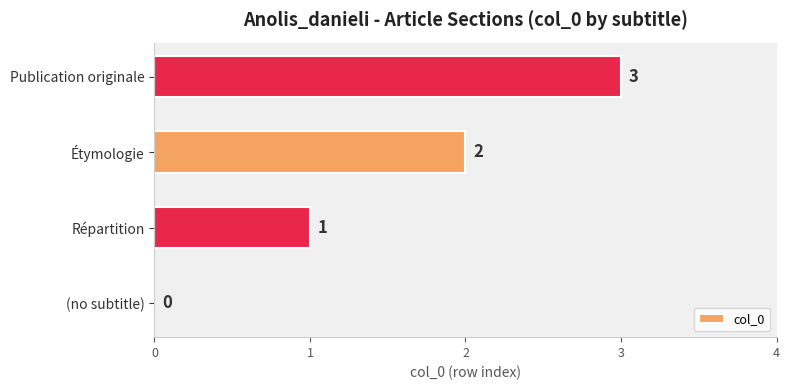

Count the number of data series in this chart.

1